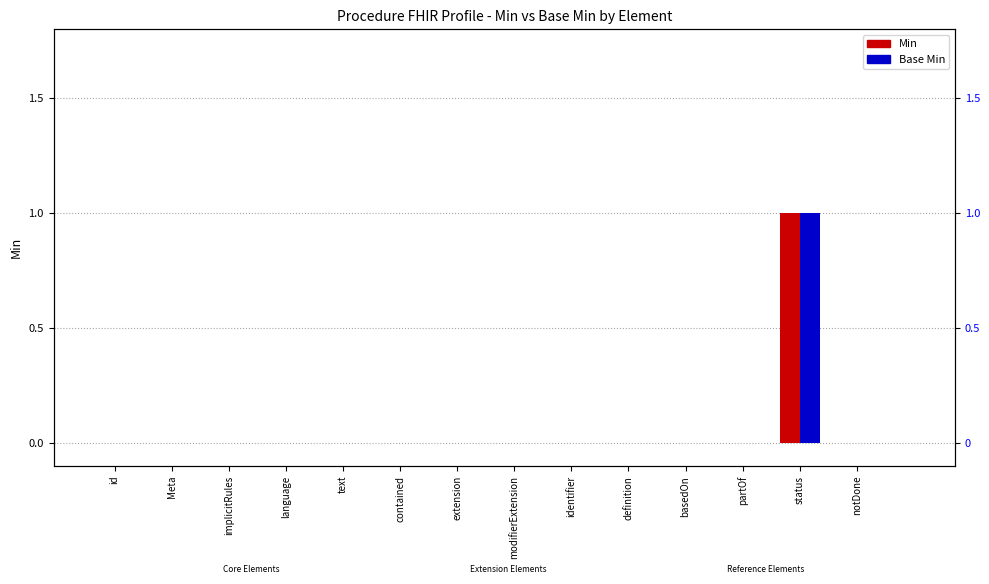

Reading left to right, transcribe all the data shown in this chart.

Min: 0	0	0	0	0	0	0	0	0	0	0	0	1	0
Base Min: 0	0	0	0	0	0	0	0	0	0	0	0	1	0